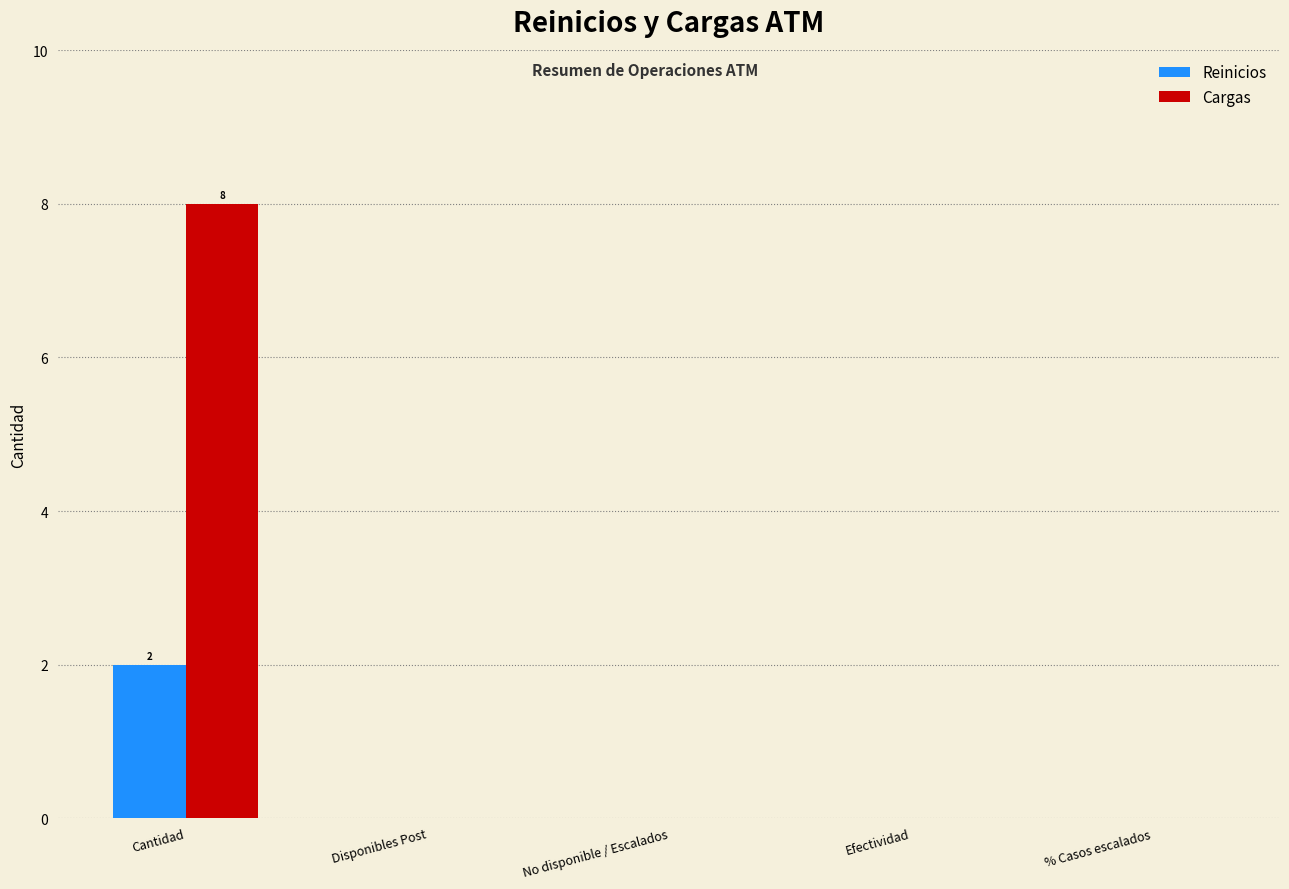

What is the maximum value shown in the chart?

8